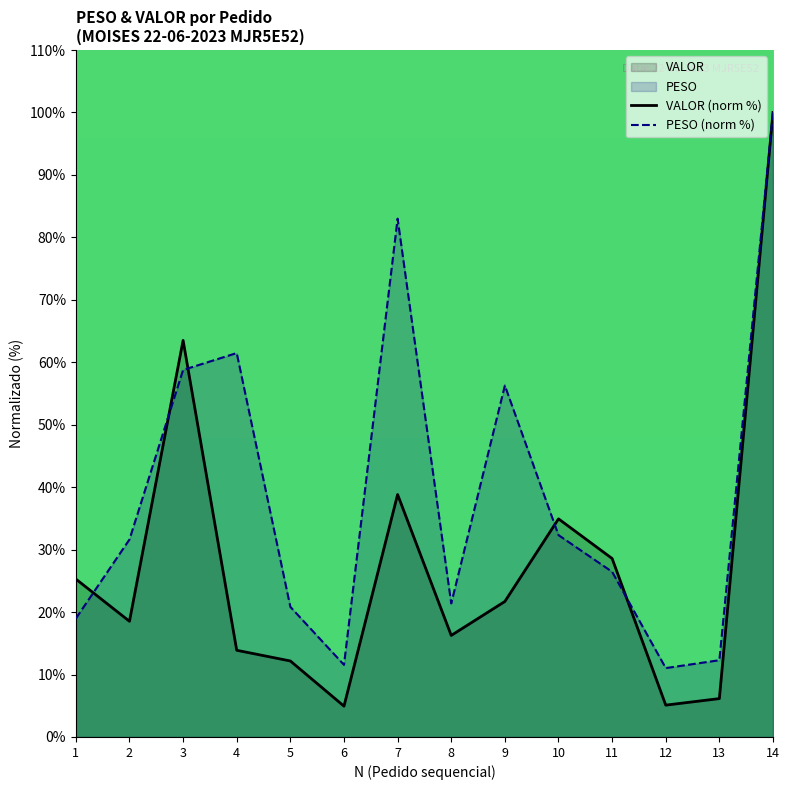

At how many categories does at least one series exceed 74?

2